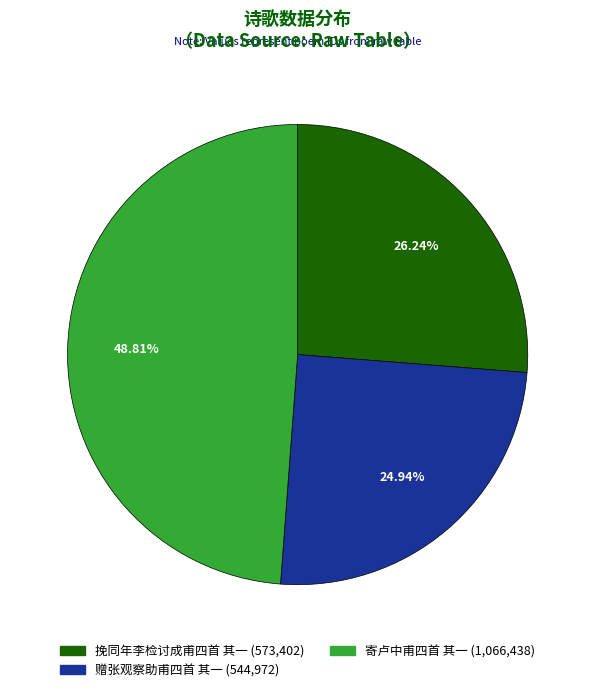

True or false: 赠张观察助甫四首 其一 accounts for 25% of the total.

True